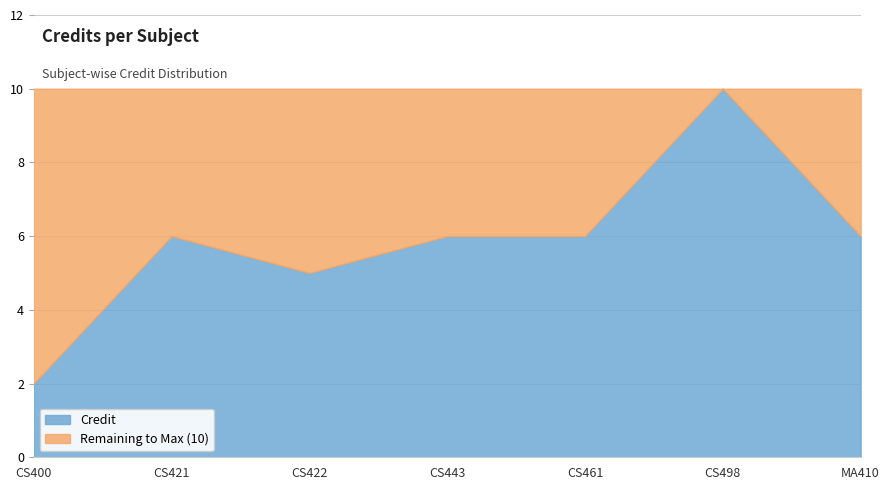

What position from the right is CS443?

4